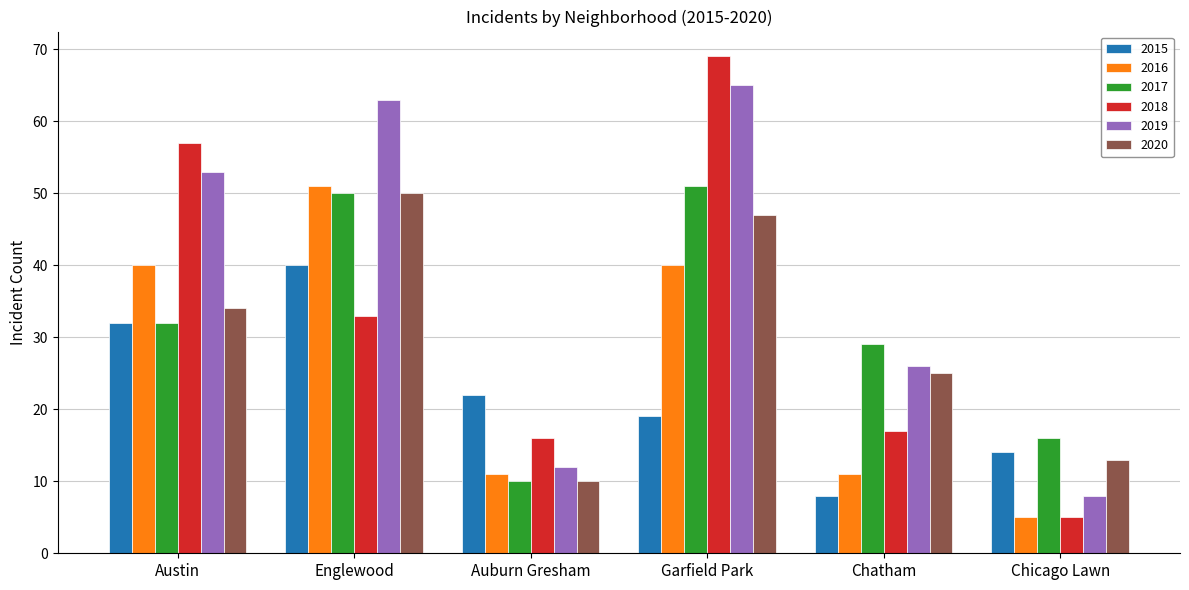

What is the label of the 6th bar from the right?

Austin